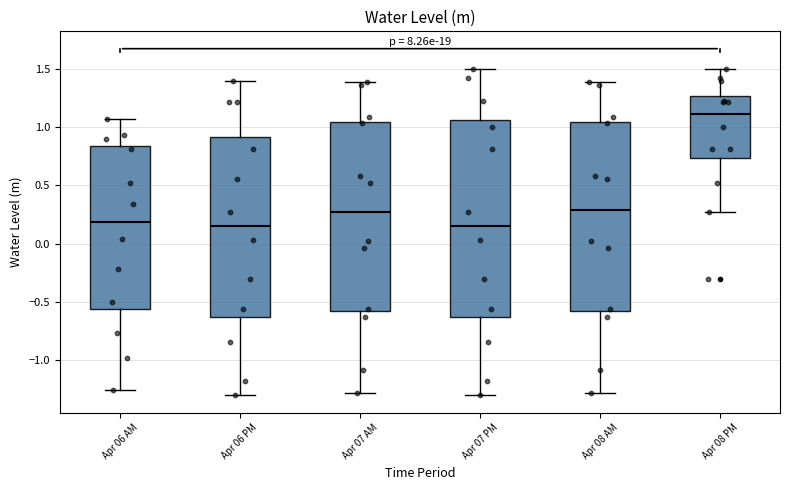

Reading left to right, transcribe this box plot: for each box, give where its median line is, the range the box spans, and where its two whiskers end, as read against the y-axis. The values are not printed on the chart, so give them approximately, as read against the axis.

Apr 06 AM: median 0.20, box -0.55 to 0.85, whiskers -1.25 to 1.05
Apr 06 PM: median 0.15, box -0.65 to 0.90, whiskers -1.30 to 1.40
Apr 07 AM: median 0.25, box -0.55 to 1.05, whiskers -1.30 to 1.40
Apr 07 PM: median 0.15, box -0.65 to 1.05, whiskers -1.30 to 1.50
Apr 08 AM: median 0.30, box -0.55 to 1.05, whiskers -1.30 to 1.40
Apr 08 PM: median 1.10, box 0.75 to 1.25, whiskers 0.30 to 1.50